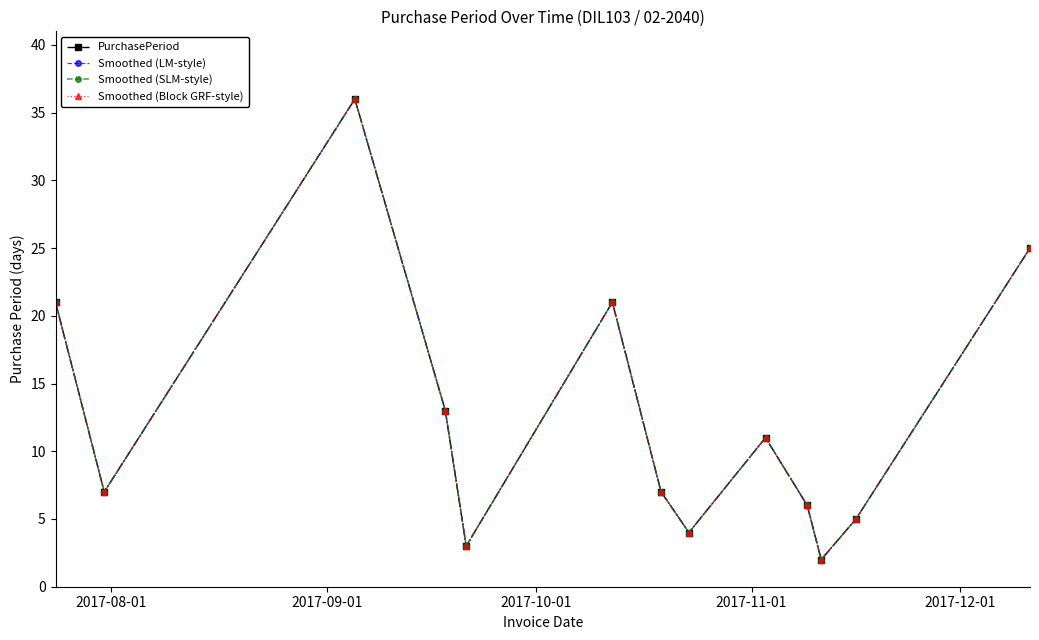

Reading left to right, extract all data points from this chart.

PurchasePeriod: 21	7	36	13	3	21	7	4	11	6	2	5	25
Smoothed (LM-style): 21	7	36	13	3	21	7	4	11	6	2	5	25
Smoothed (SLM-style): 21	7	36	13	3	21	7	4	11	6	2	5	25
Smoothed (Block GRF-style): 21	7	36	13	3	21	7	4	11	6	2	5	25